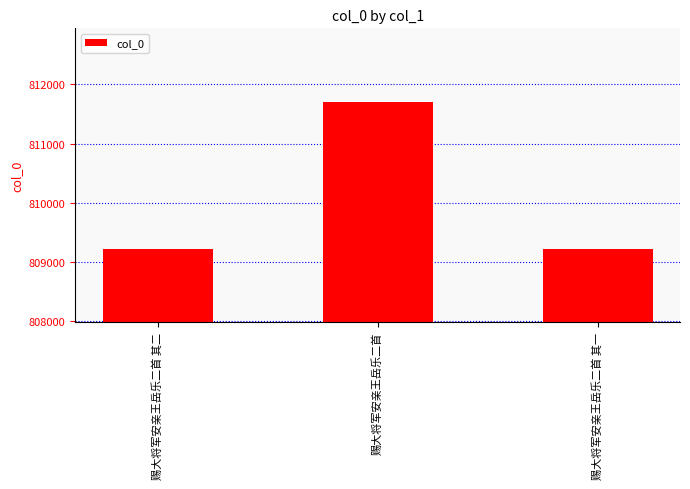

What is the label of the 3rd bar from the right?

赐大将军安亲王岳乐二首 其二